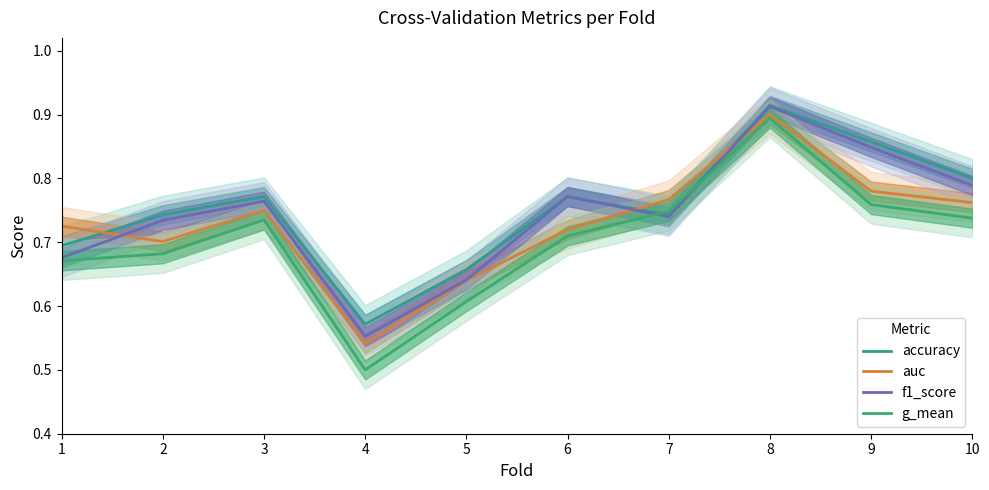

What is the value of the auc point at the 9th from the left?

0.8